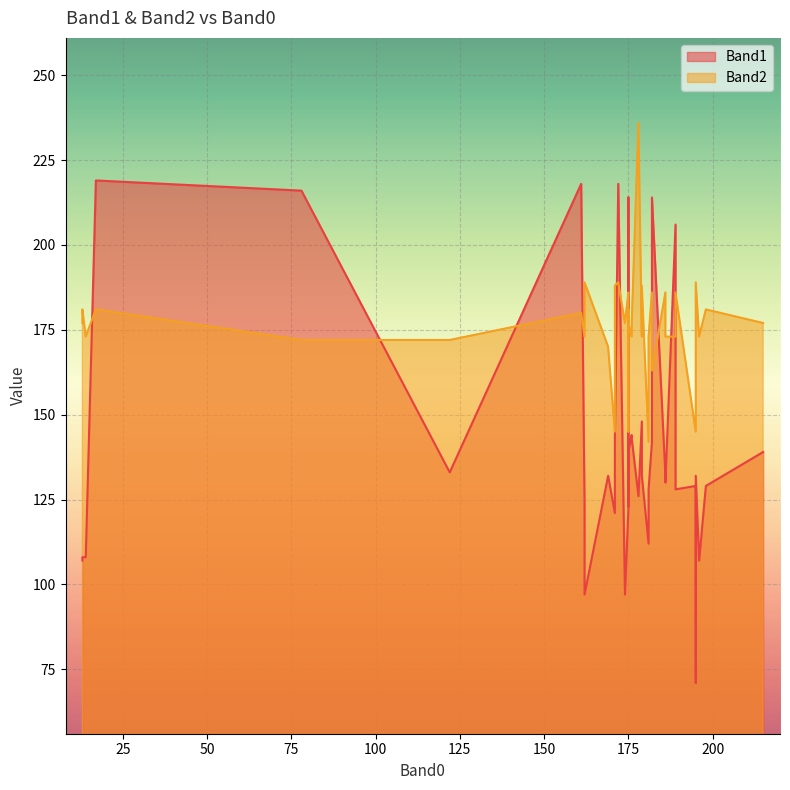

Read the Band1 value at 195, to the nearest 10.

130